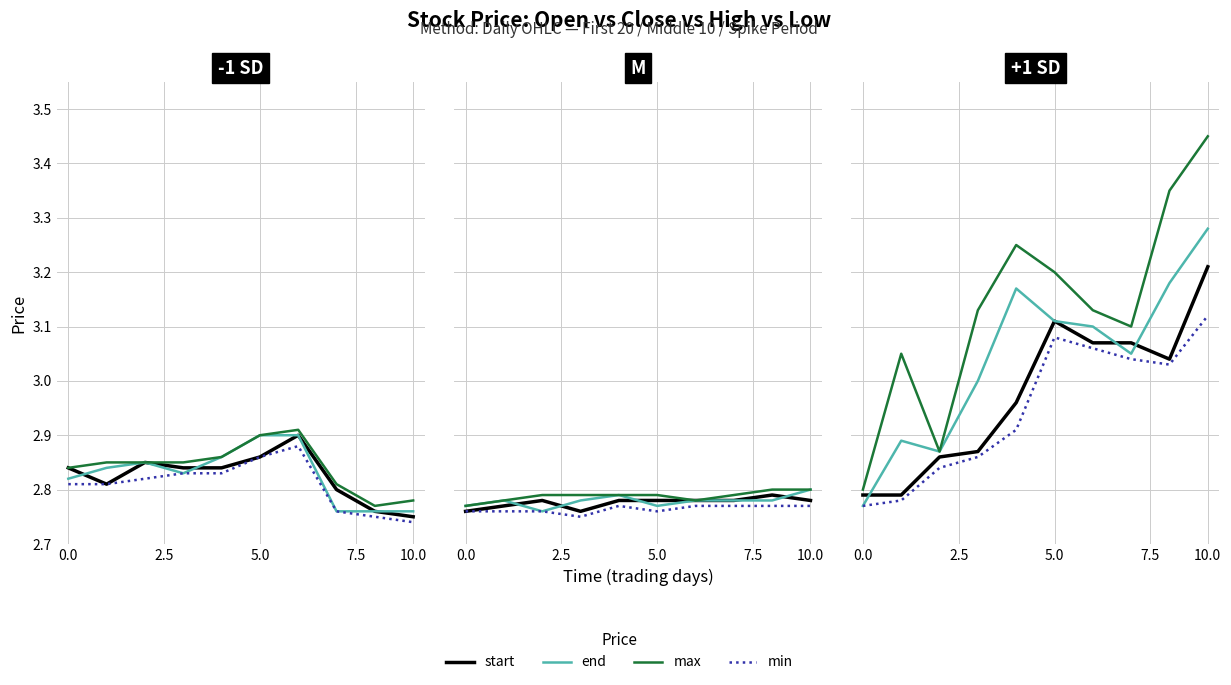

True or false: end has a value of 2.9 at 2.5.

True